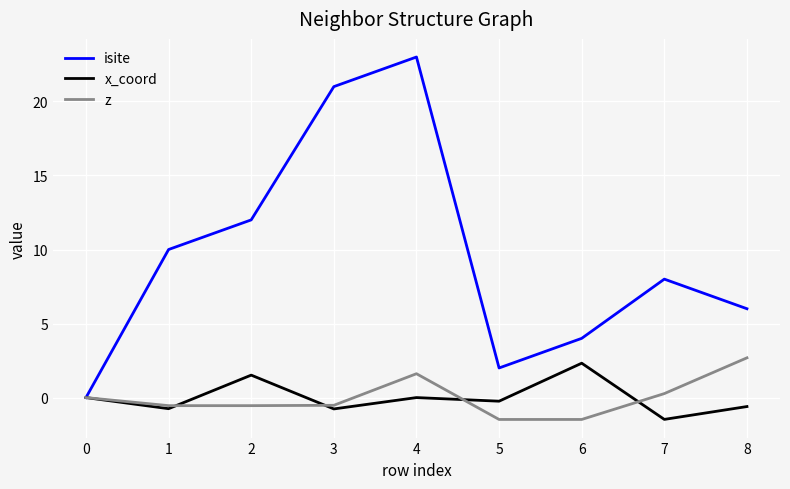

At which category is the sum across all series the highest?

4